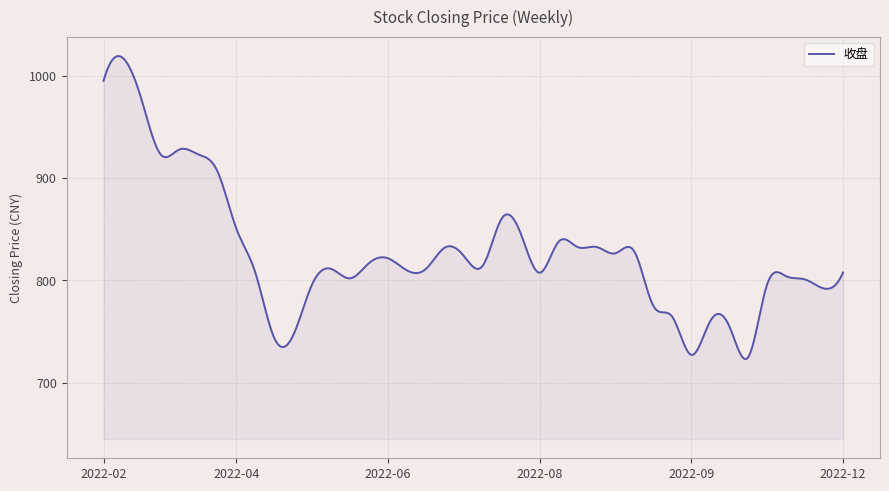

What is the minimum value shown in the chart?

723.1